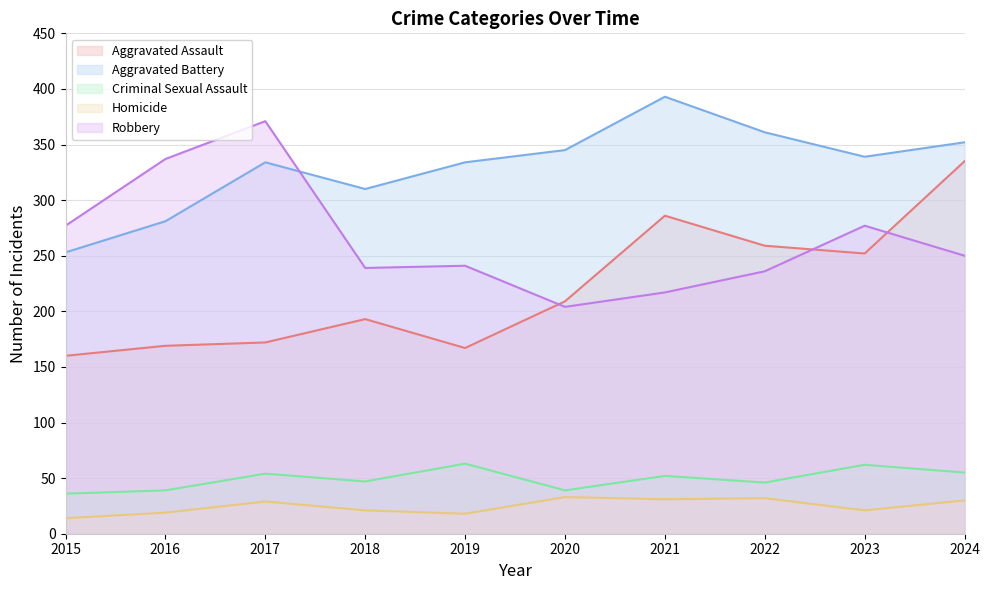

What is the sum of the Criminal Sexual Assault values at 2024 and 2016?

94